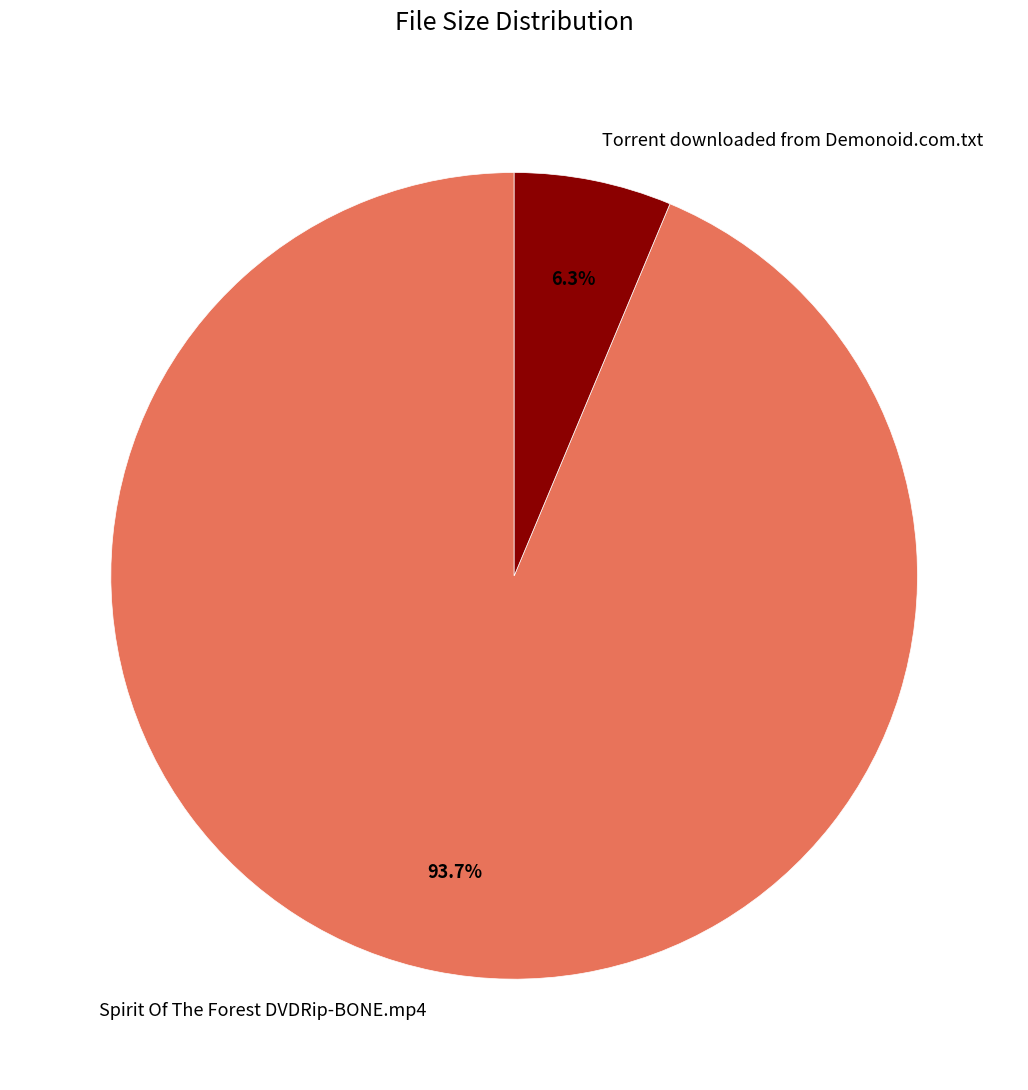

Which slice represents more than half of the pie?

Spirit Of The Forest DVDRip-BONE.mp4